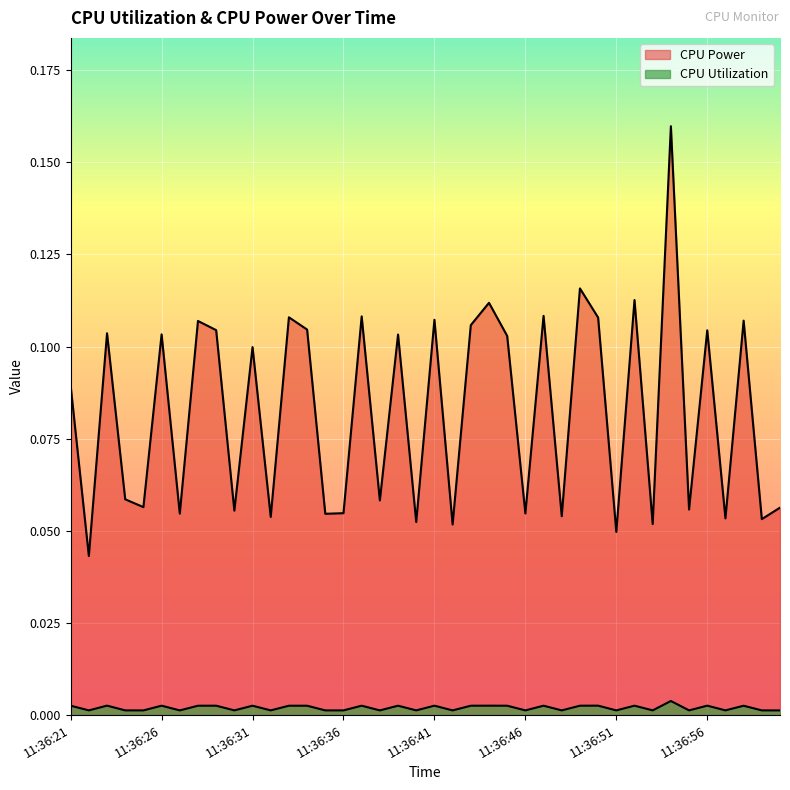

Is the value of CPU Utilization at 11:37:00 greater than the value of CPU Power at 11:36:58?

No